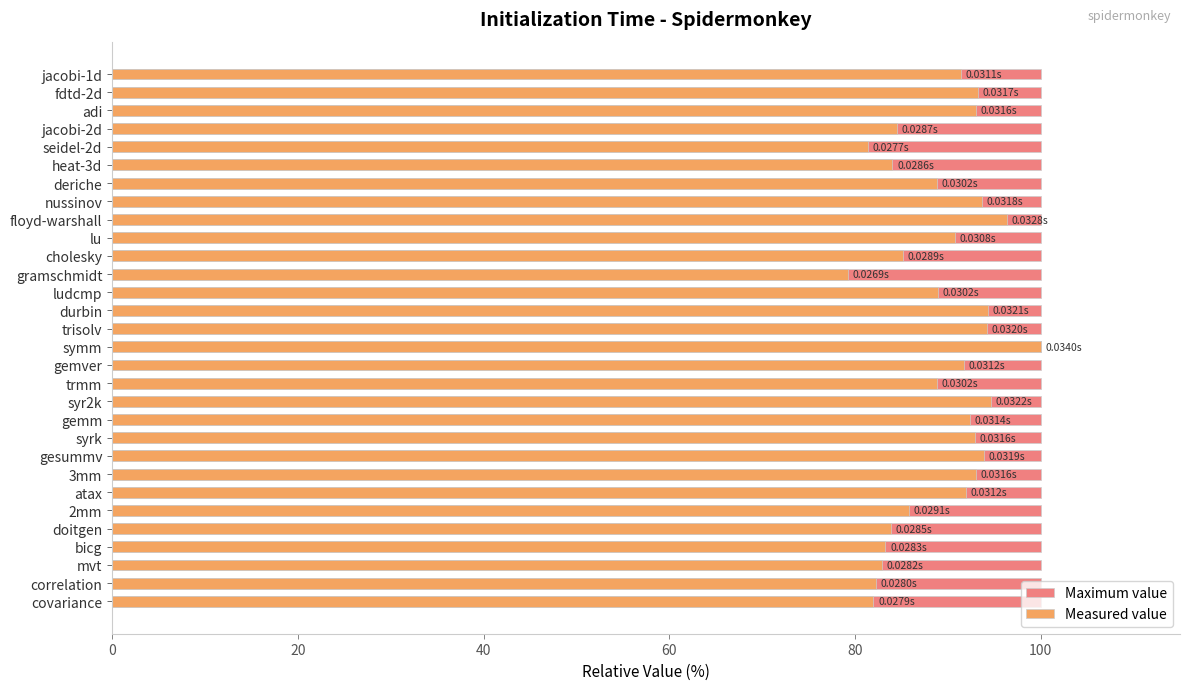

How many bars are there in each group?

2